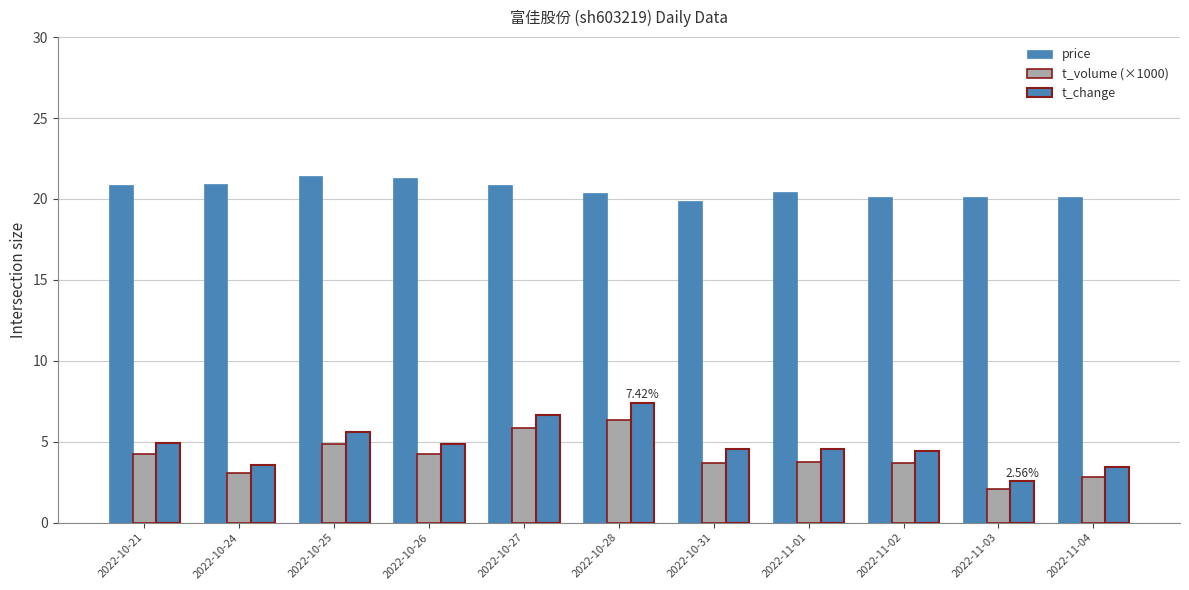

Count the number of categories in the chart.

11